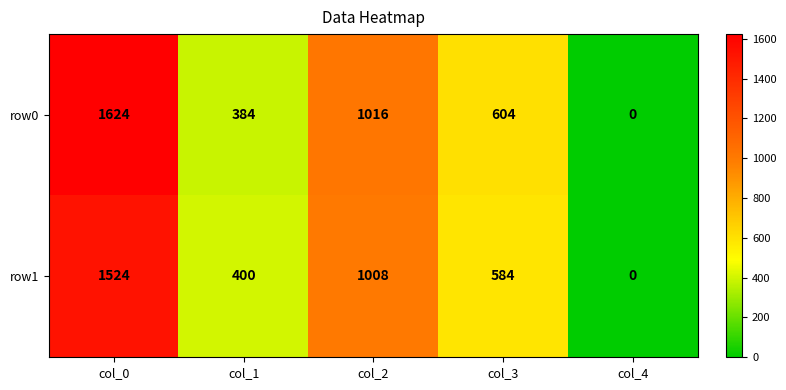

At col_0, list the series in order from largest to smallest.

row0, row1